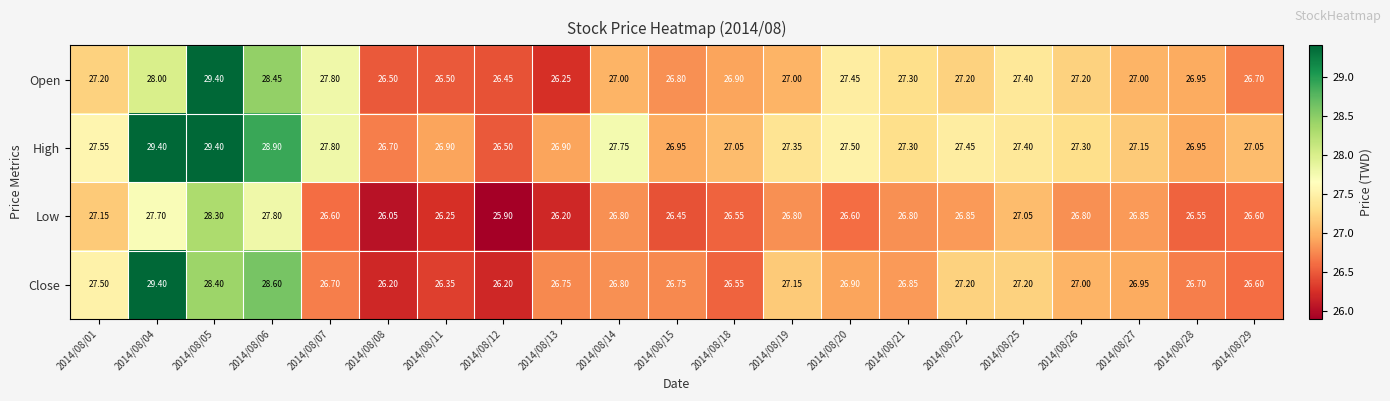

Between 2014/08/06 and 2014/08/08, which series saw the biggest shift?

Close